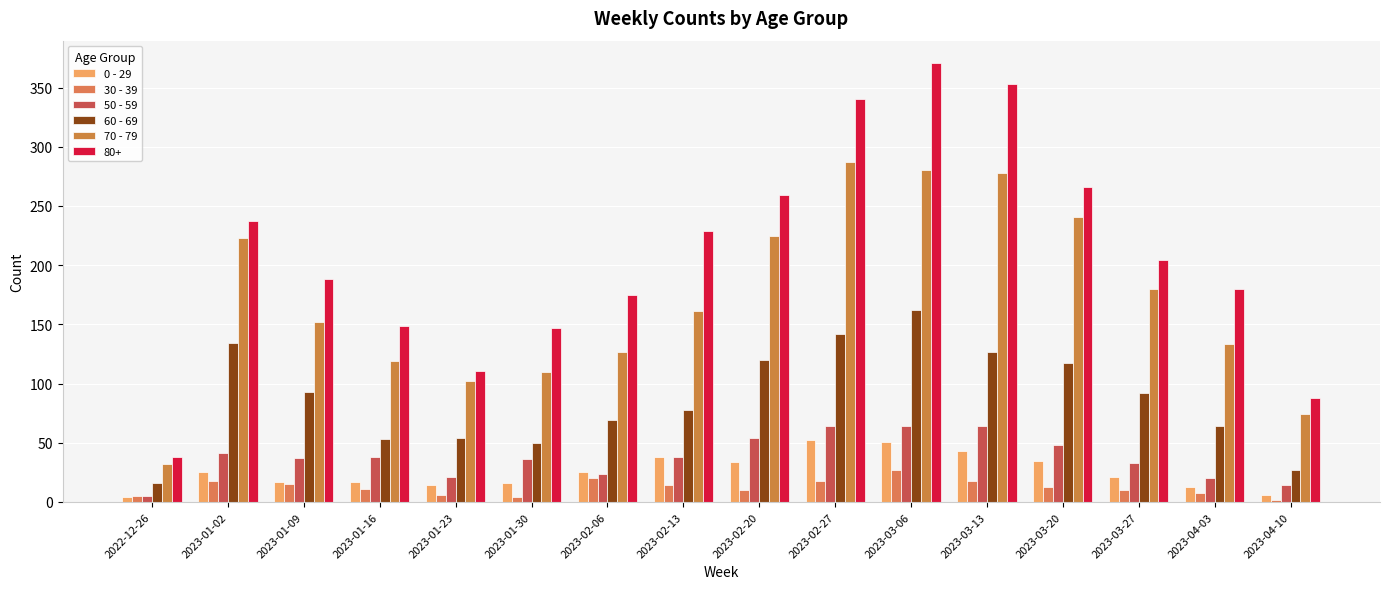

What is the spread (max minus min) of values at 2023-04-03?

172